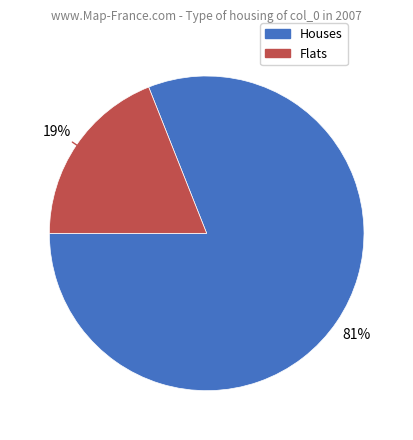

Is there a majority slice in this chart?

Yes